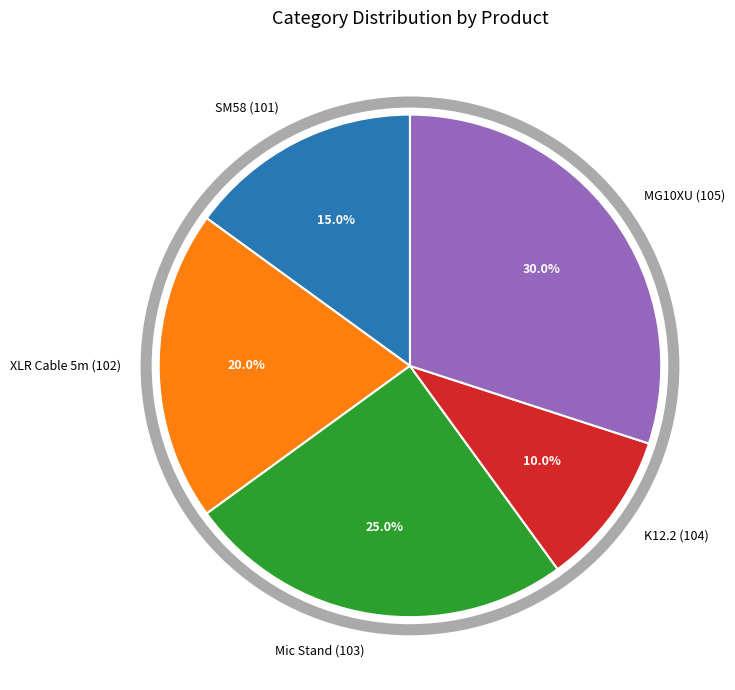

Between K12.2 (104) and SM58 (101), which is larger?

SM58 (101)